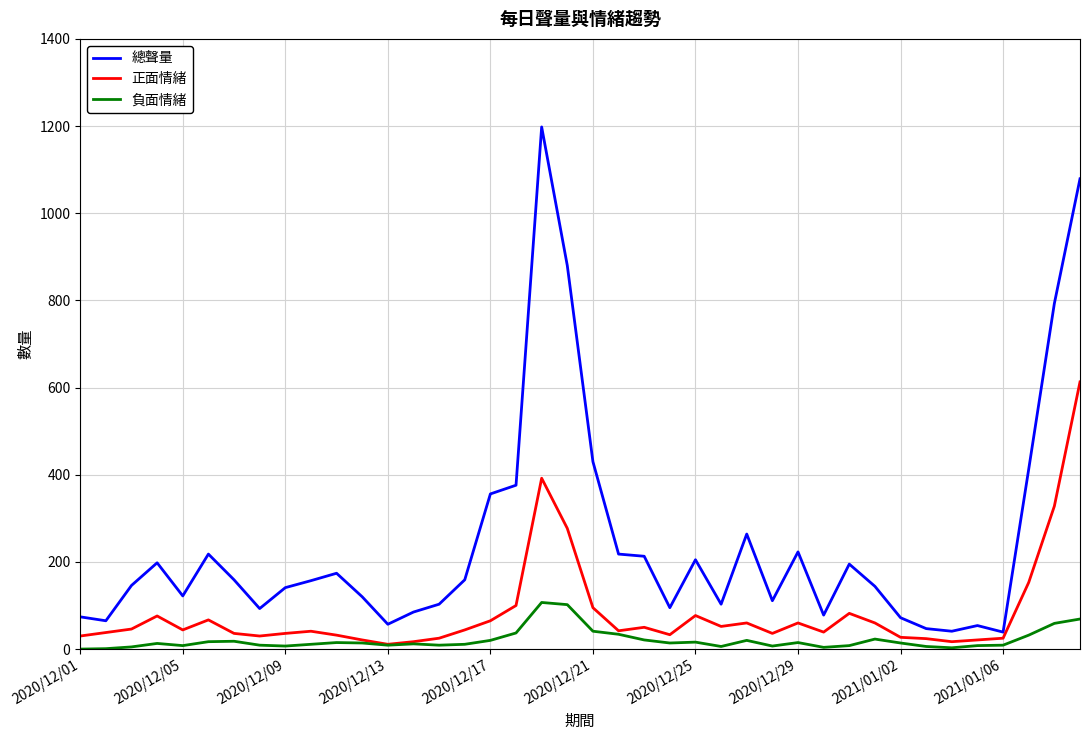

Which series has the largest total across all categories?

總聲量